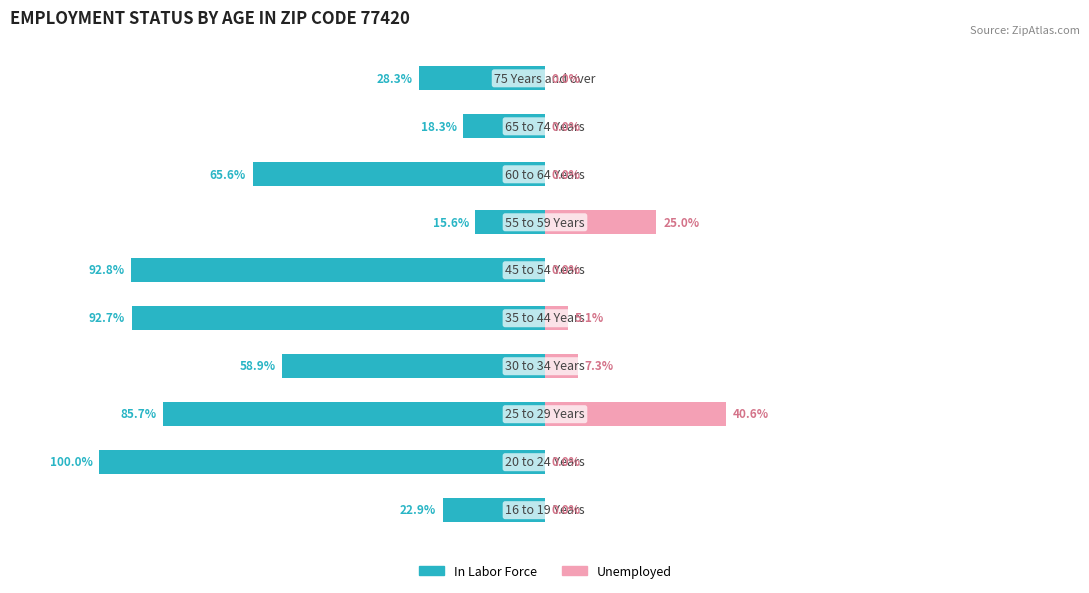

The Unemployed series shows 25.0 at 6. True or false?

True